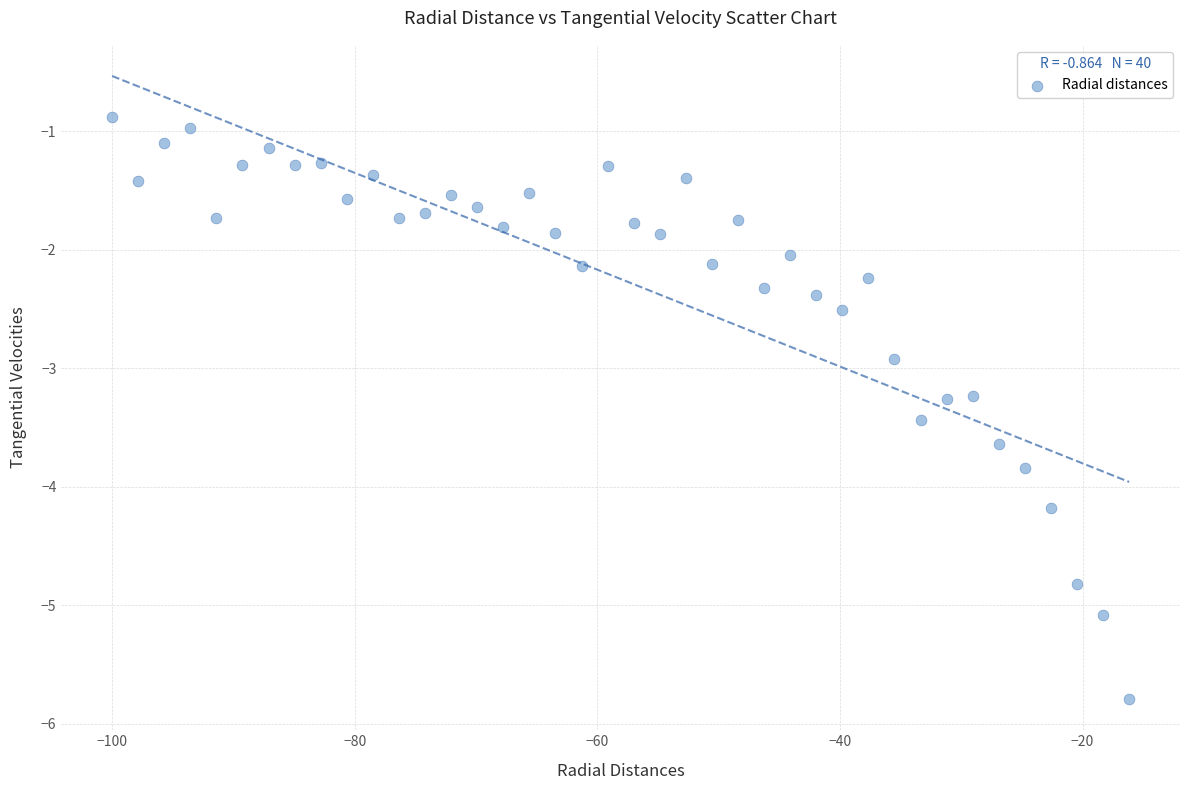

What Y value in the scatter plot is closest to -3?

-2.9